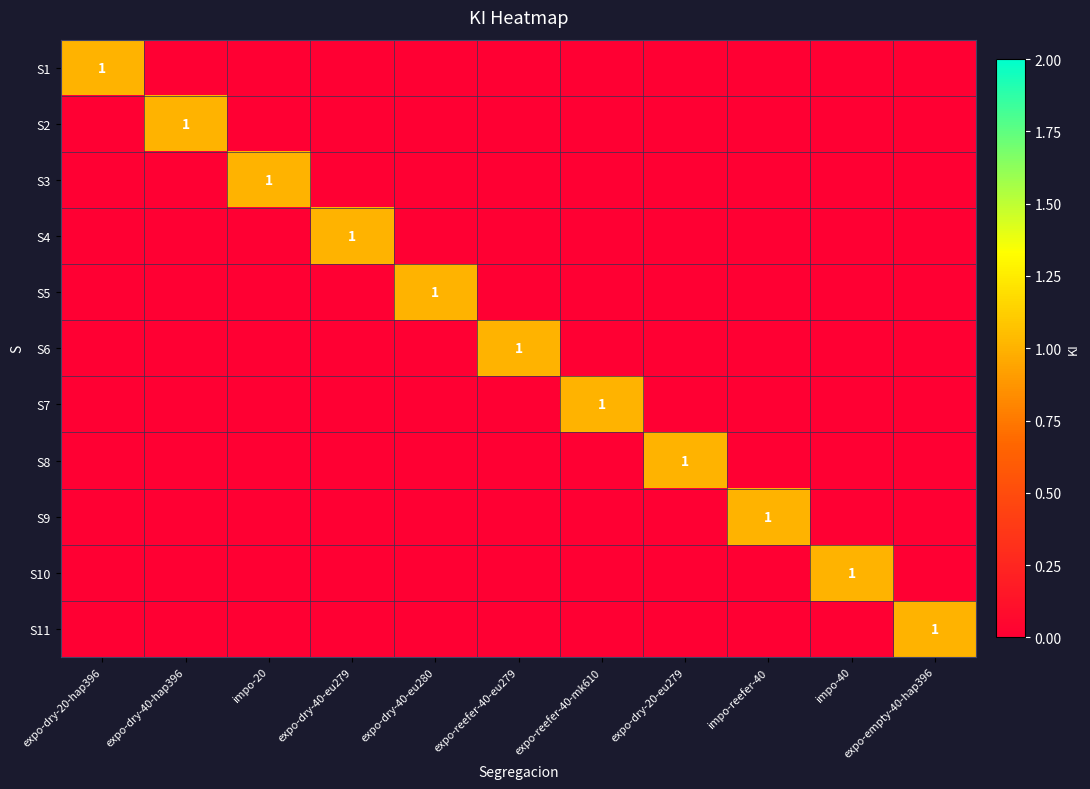

The value of S2 at expo-dry-40-hap396 is 1. True or false?

True